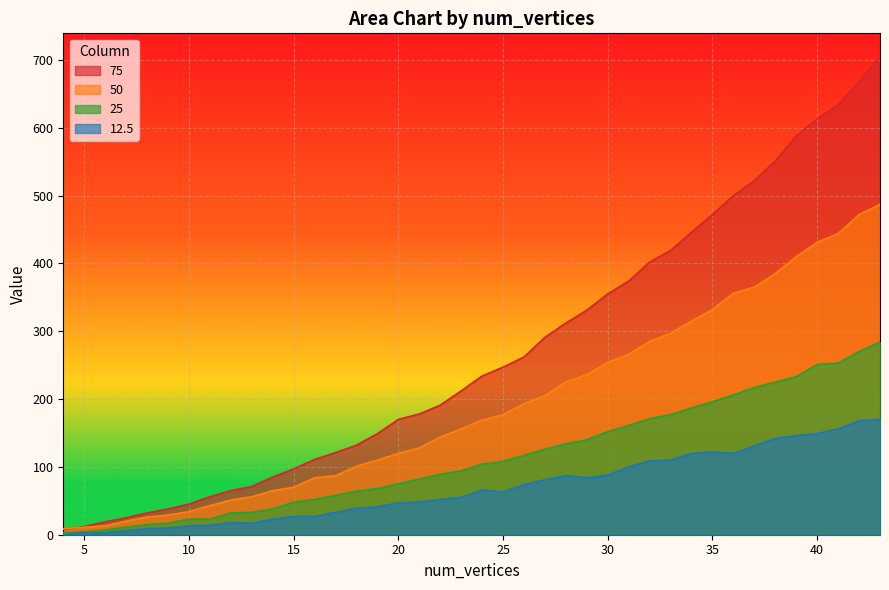

True or false: 12.5 and 25 intersect in this chart.

False